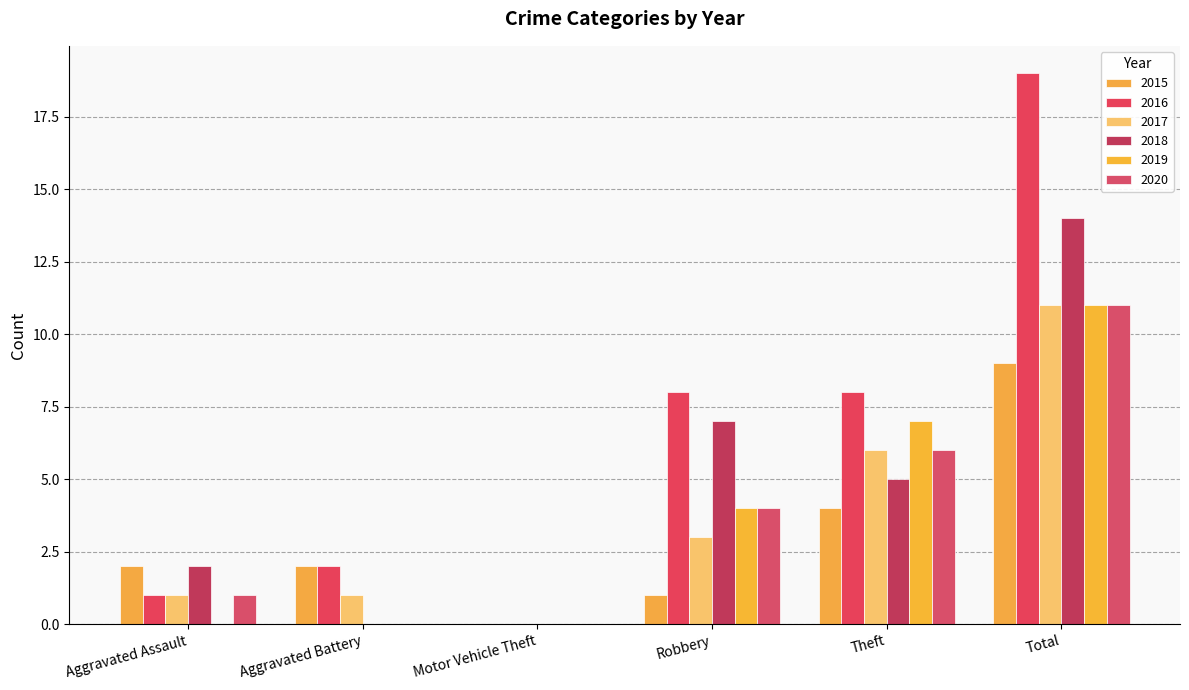

Which series changed the most between Aggravated Battery and Motor Vehicle Theft?

2015